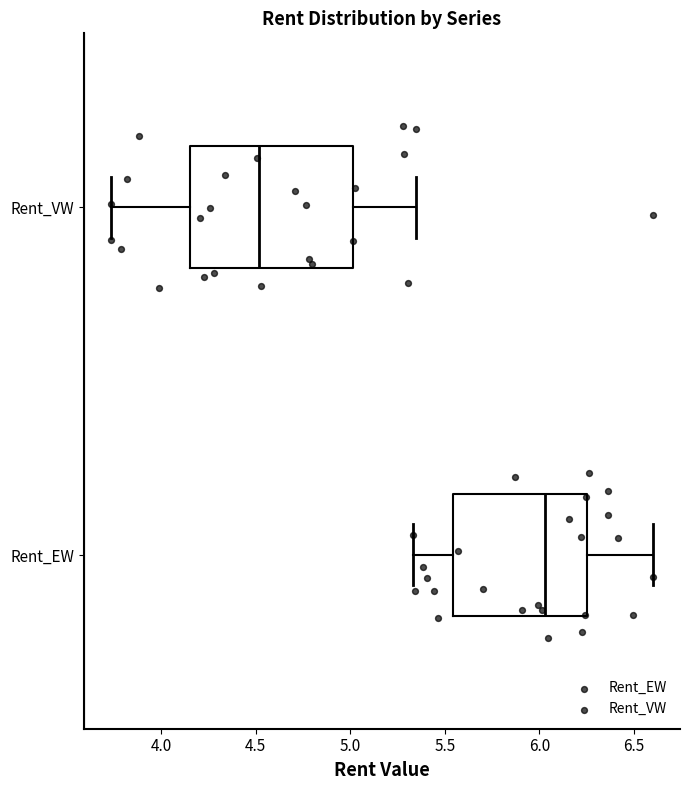

Which box's median line is the furthest to the right?

Rent_EW